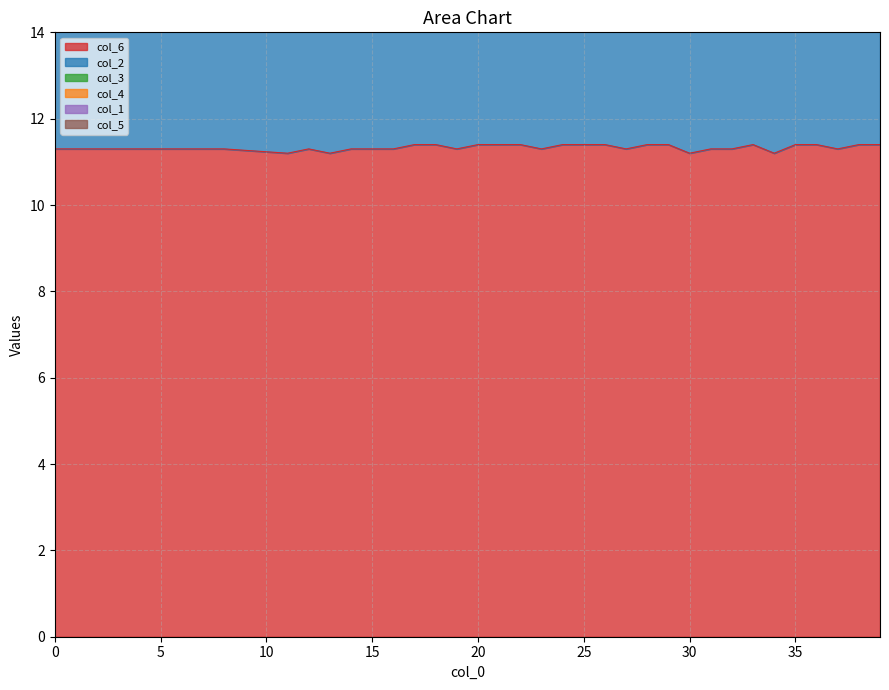

What is the maximum value shown in the chart?

11.4